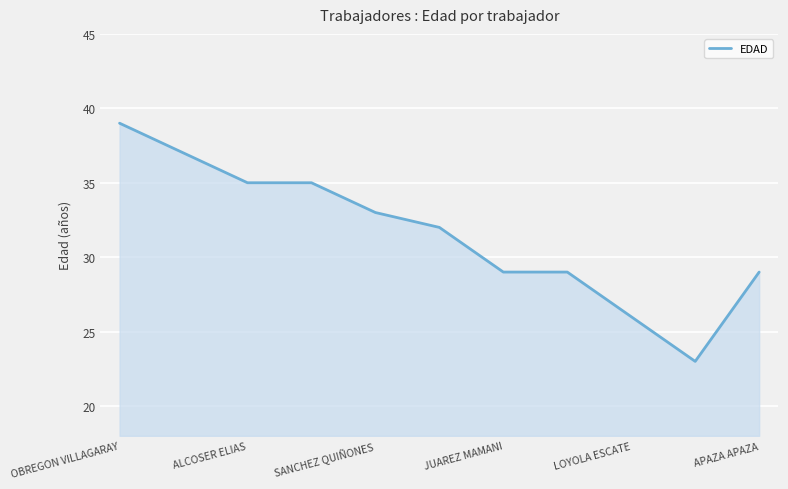

What is the difference between the maximum and minimum values?

16